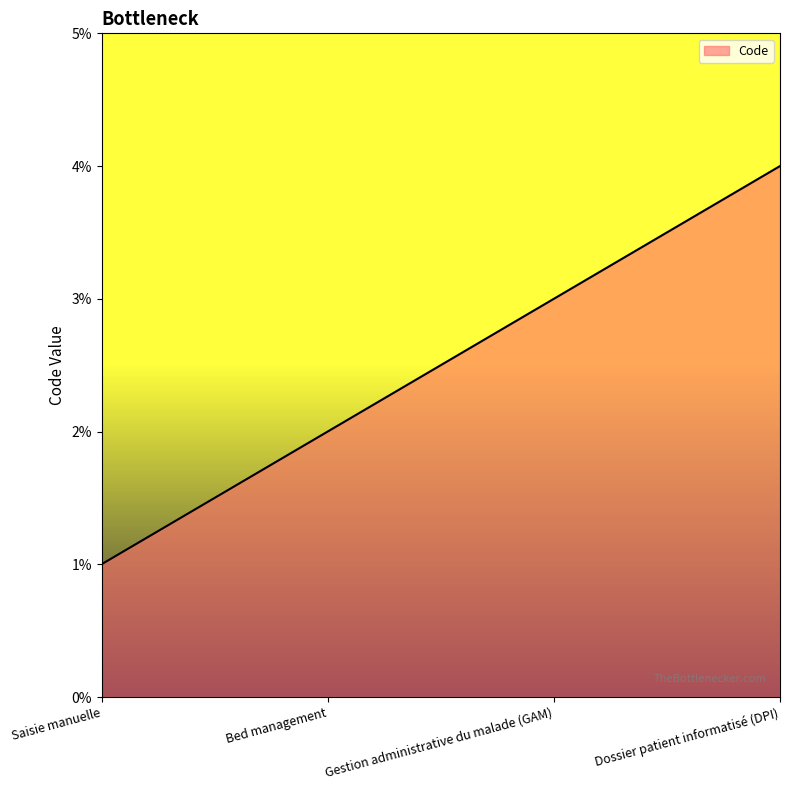

What is the sum of all values?

10